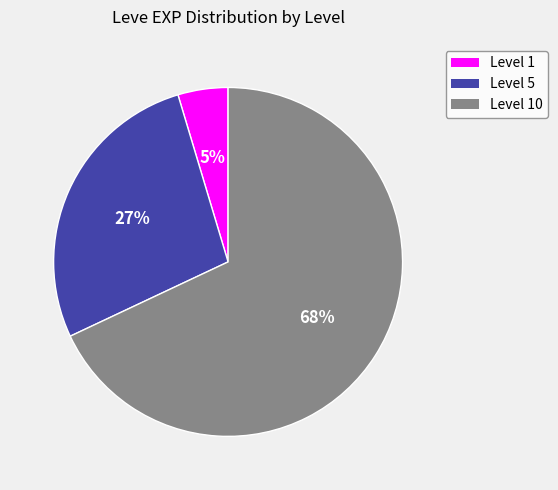

Does any single category account for the majority?

Yes